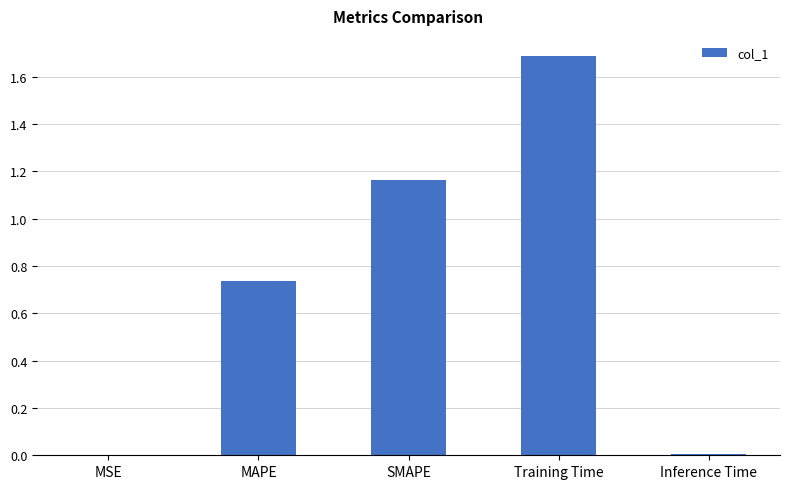

What is the sum of all values?

3.6